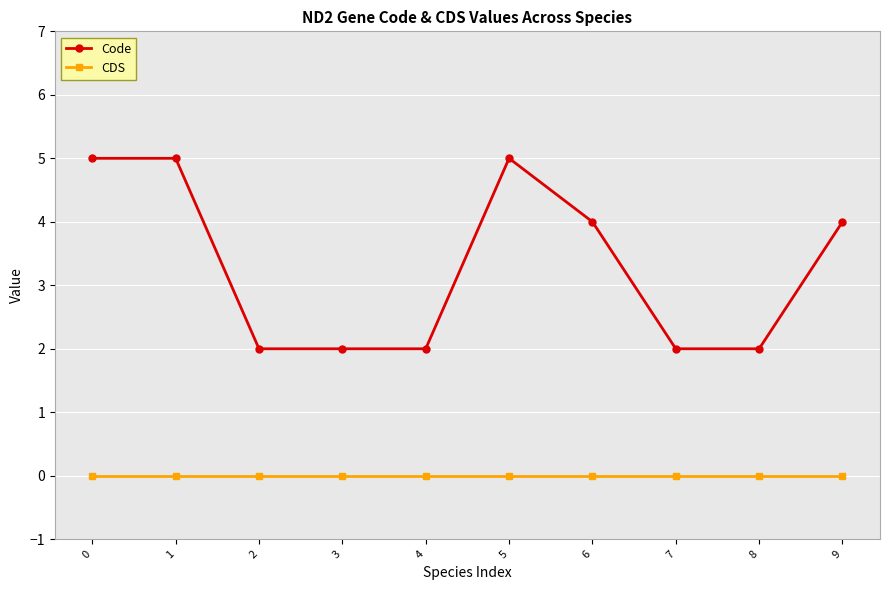

Reading left to right, list all the values displayed in this chart.

Code: 0=5	1=5	2=2	3=2	4=2	5=5	6=4	7=2	8=2	9=4
CDS: 0=0	1=0	2=0	3=0	4=0	5=0	6=0	7=0	8=0	9=0